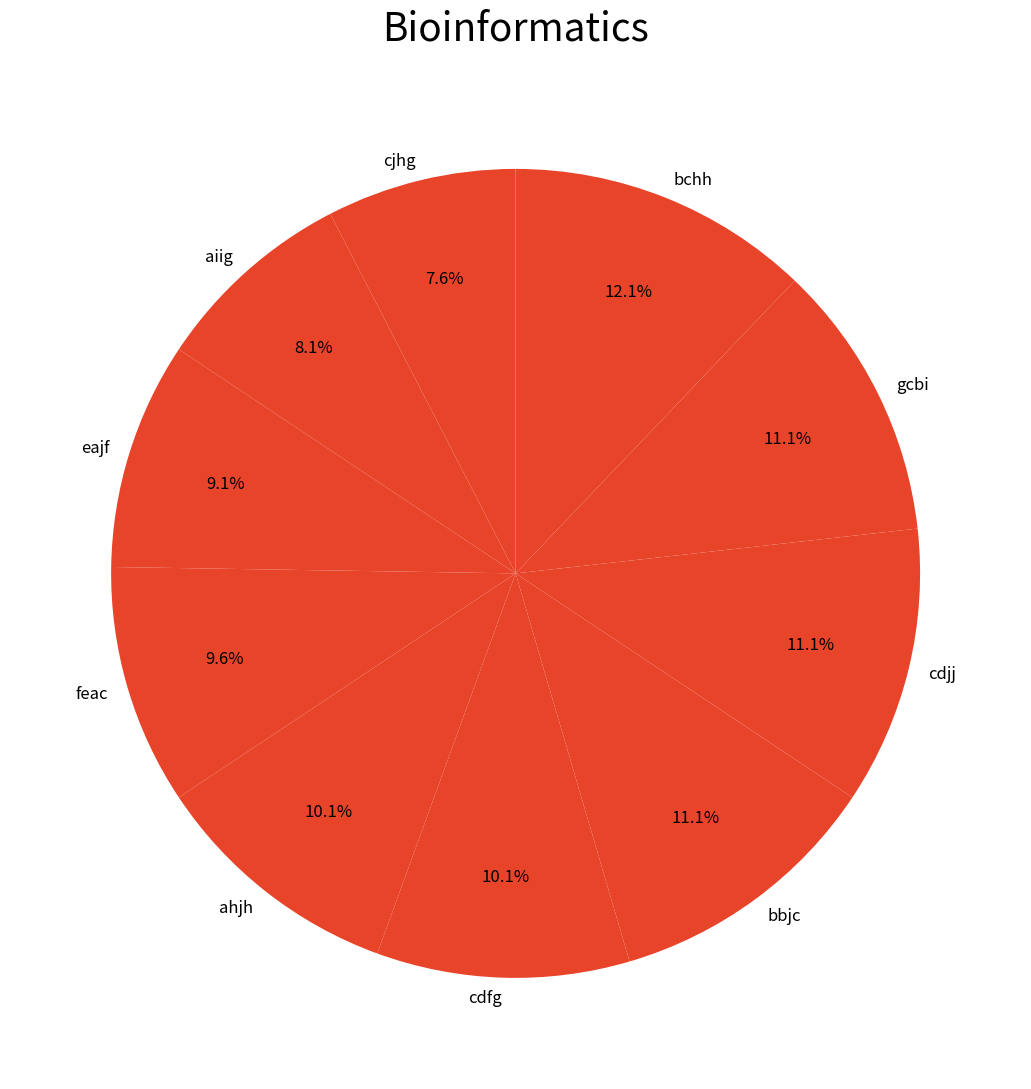

To the nearest percent, what is the difference between the largest and smallest slice percentages?

5%